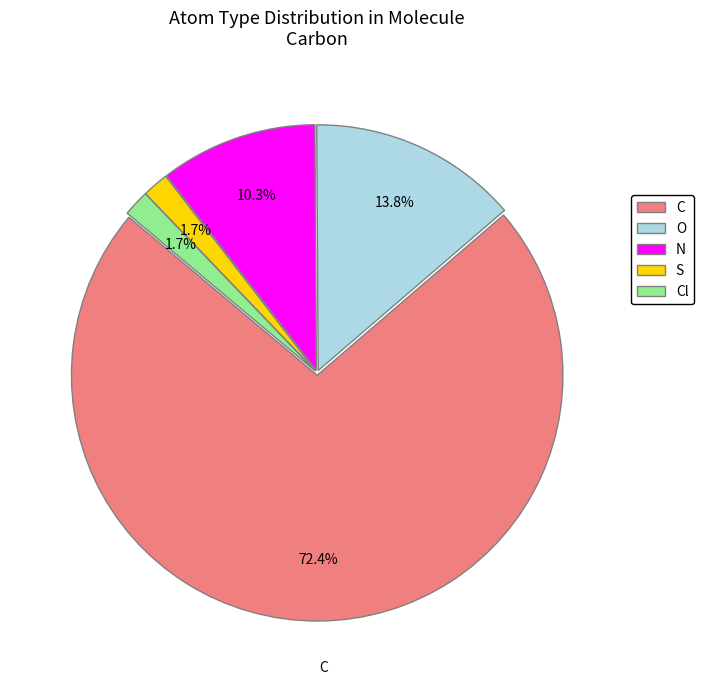

Which slice is the largest?

C